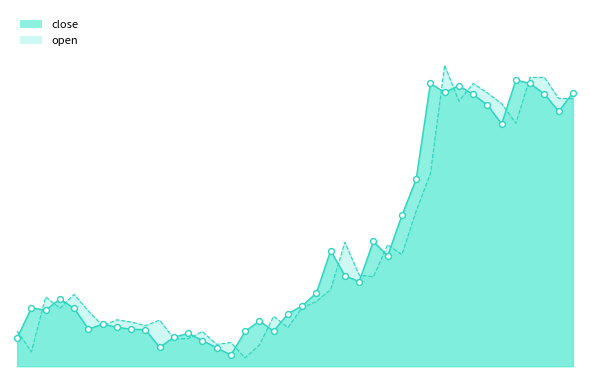

At which category is the sum across all series the highest?

2021-02-16